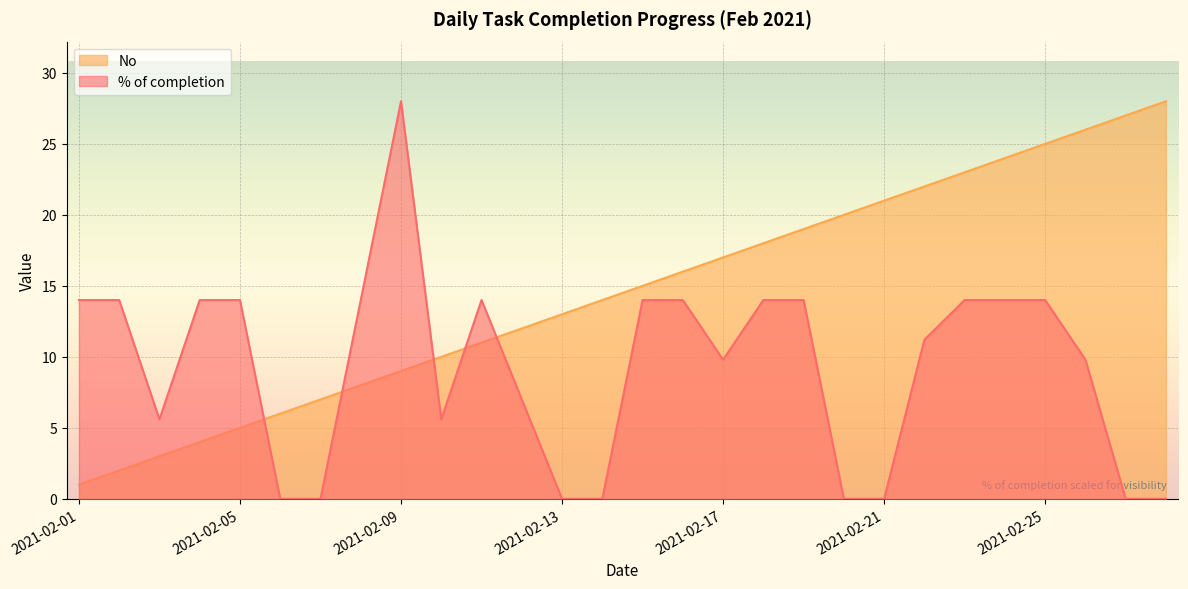

What is the total value across all series at 2021-02-18?

32.0